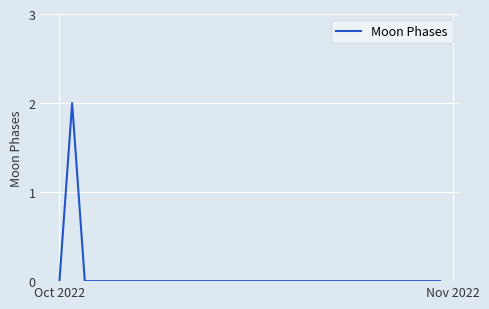

What is the sum of all values?

2